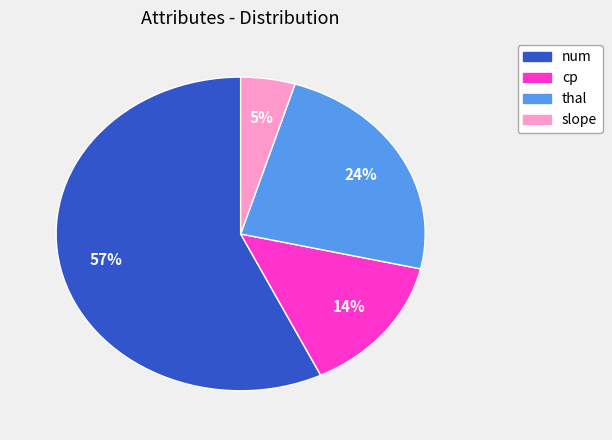

Does any single category account for the majority?

Yes